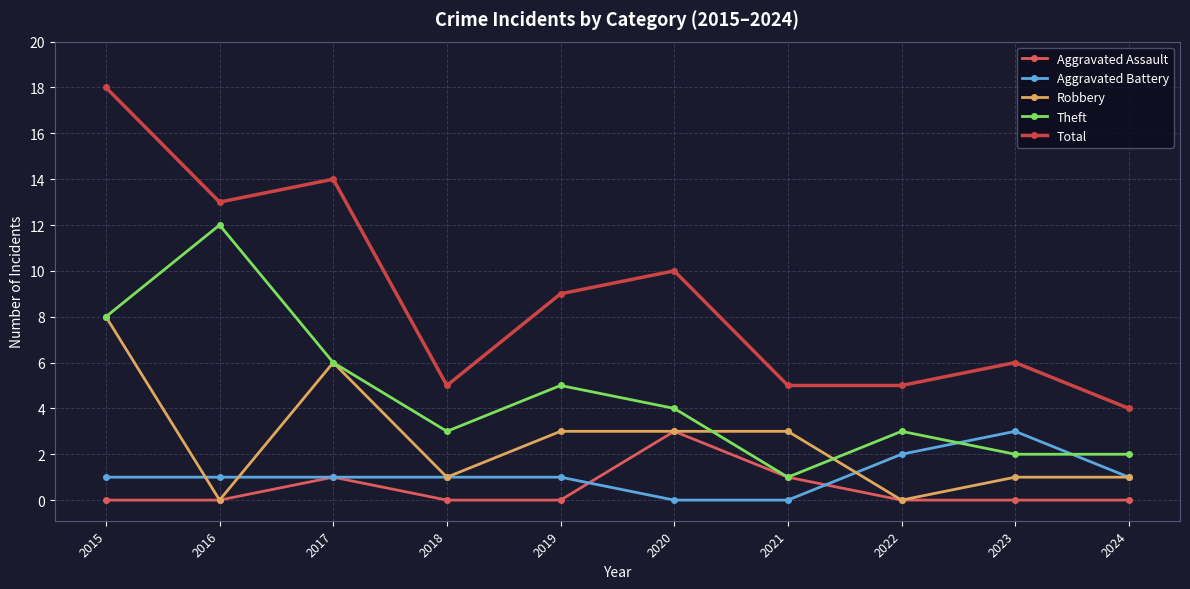

Reading left to right, list all the values displayed in this chart.

Aggravated Assault: 0	0	1	0	0	3	1	0	0	0
Aggravated Battery: 1	1	1	1	1	0	0	2	3	1
Robbery: 8	0	6	1	3	3	3	0	1	1
Theft: 8	12	6	3	5	4	1	3	2	2
Total: 18	13	14	5	9	10	5	5	6	4